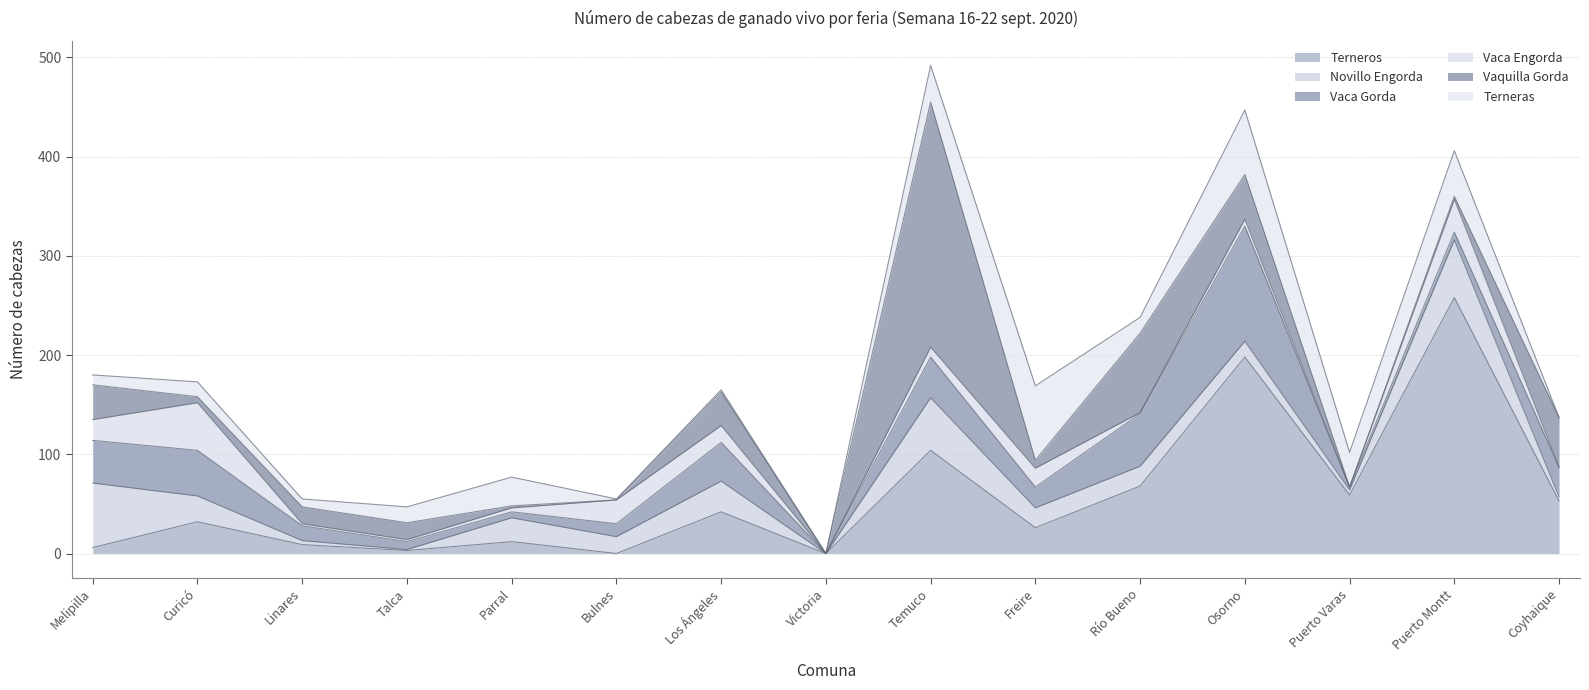

Between Temuco and Freire, which series saw the biggest shift?

Vaquilla Gorda